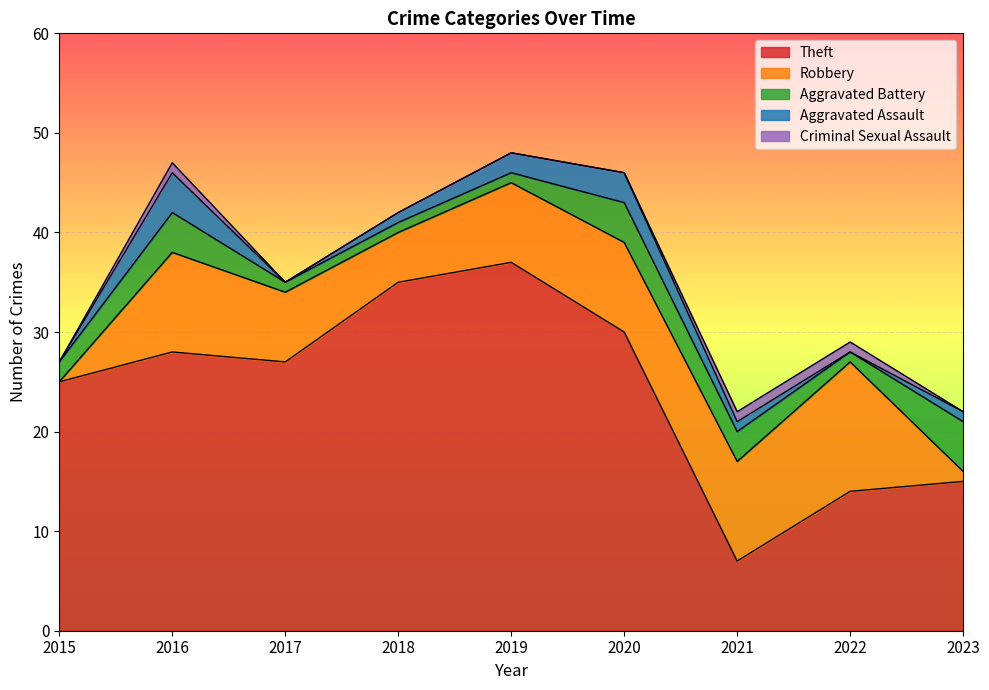

In Theft, how many points are lower than both neighbors (excluding endpoints)?

2